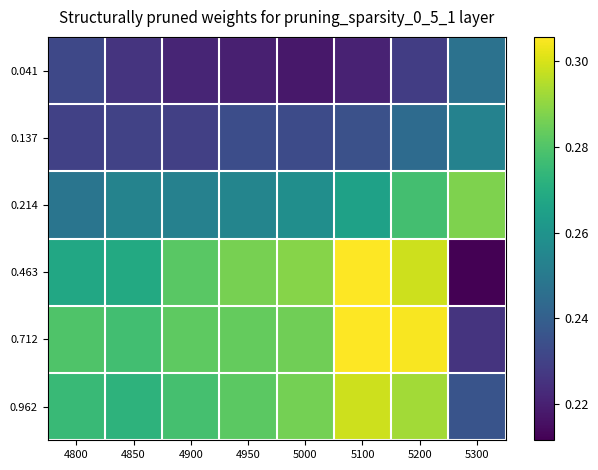

Reading left to right, transcribe all the data shown in this chart.

0.041: 4800=0.2	4850=0.2	4900=0.2	4950=0.2	5000=0.2	5100=0.2	5200=0.2	5300=0.2
0.137: 4800=0.2	4850=0.2	4900=0.2	4950=0.2	5000=0.2	5100=0.2	5200=0.2	5300=0.3
0.214: 4800=0.2	4850=0.3	4900=0.3	4950=0.3	5000=0.3	5100=0.3	5200=0.3	5300=0.3
0.463: 4800=0.3	4850=0.3	4900=0.3	4950=0.3	5000=0.3	5100=0.3	5200=0.3	5300=0.2
0.712: 4800=0.3	4850=0.3	4900=0.3	4950=0.3	5000=0.3	5100=0.3	5200=0.3	5300=0.2
0.962: 4800=0.3	4850=0.3	4900=0.3	4950=0.3	5000=0.3	5100=0.3	5200=0.3	5300=0.2